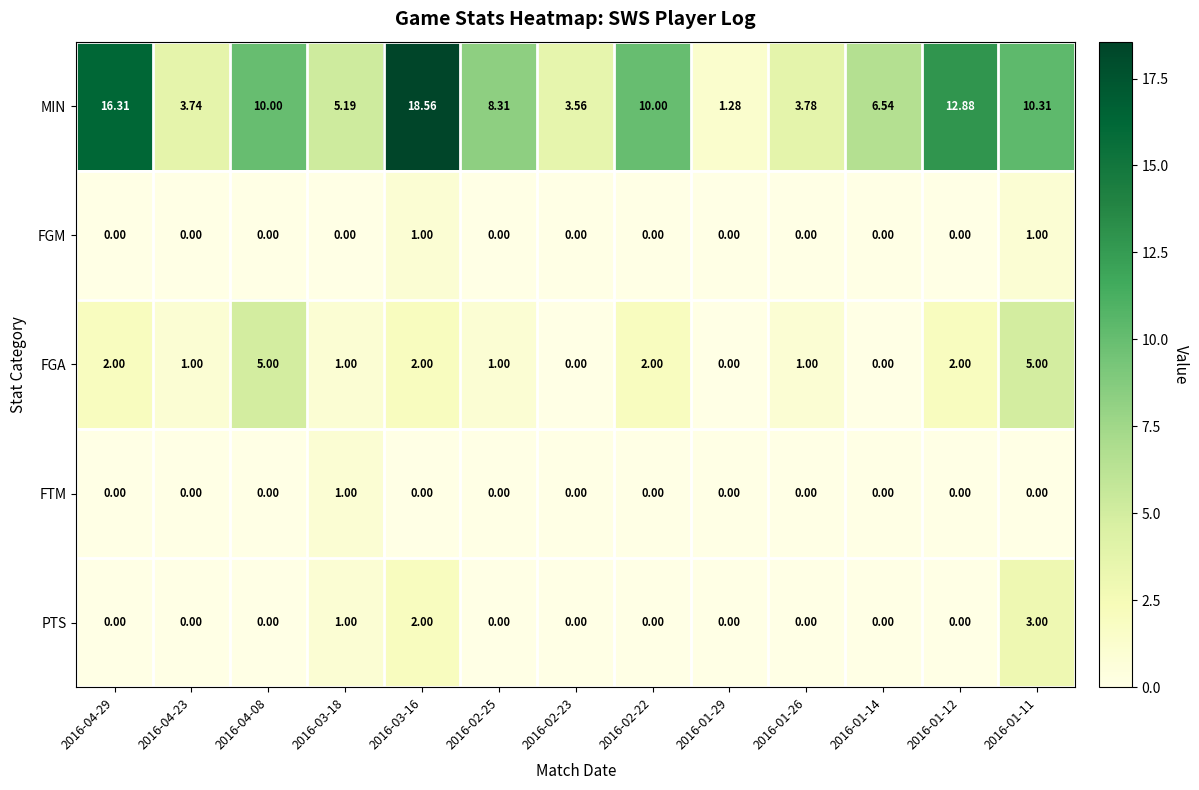

Which series changed the most between 2016-02-22 and 2016-01-14?

MIN